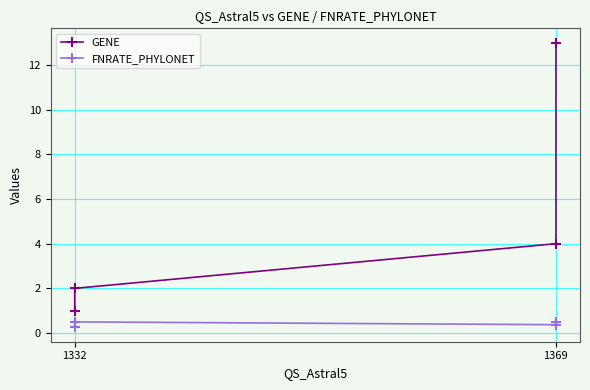

Which series has the largest total across all categories?

GENE